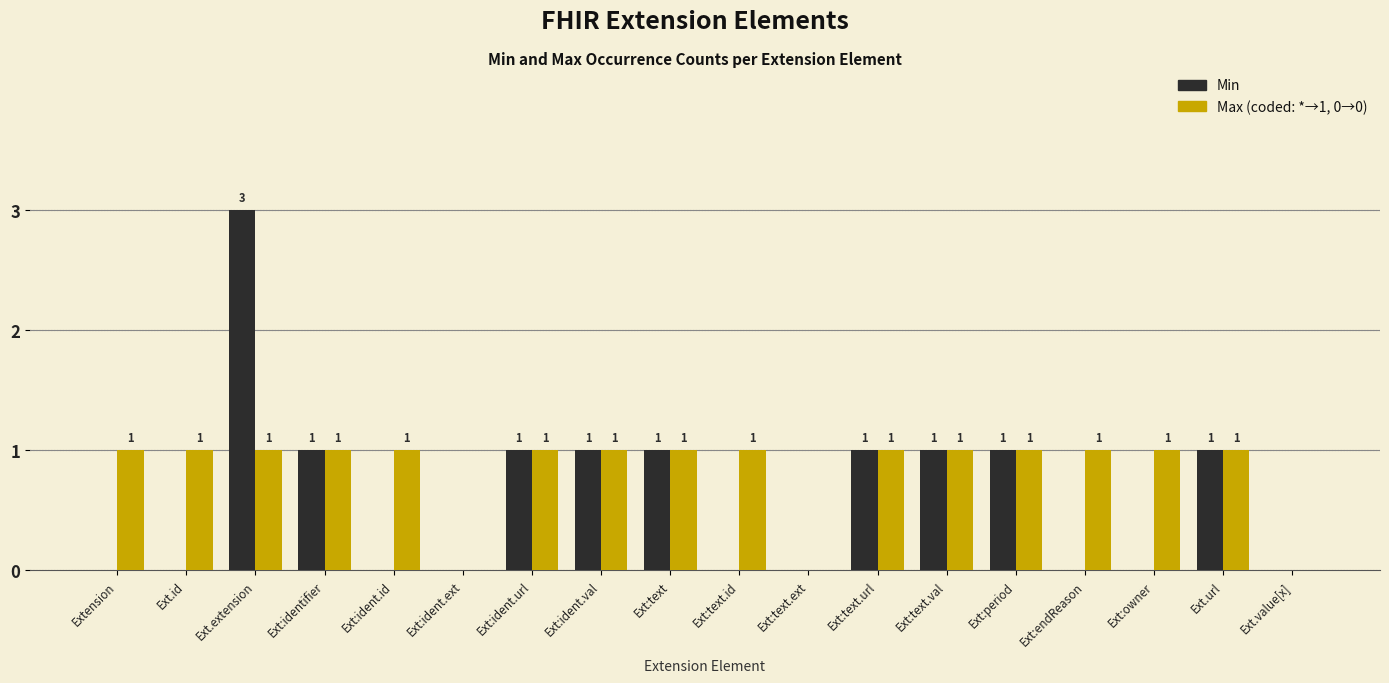

At which category is the sum across all series the highest?

Ext.extension